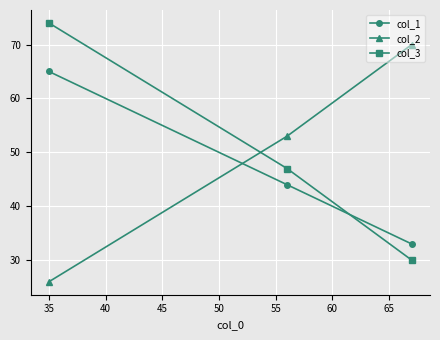

How many data points in col_3 are less than 47?

1